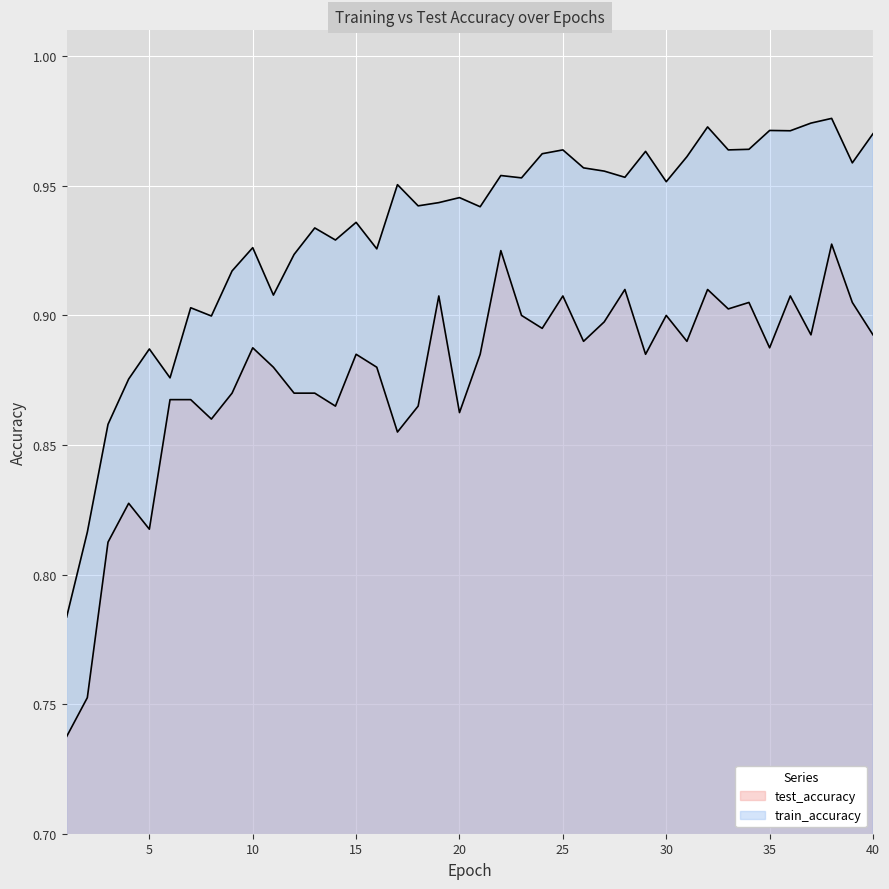

At how many categories does at least one series exceed 0?

40